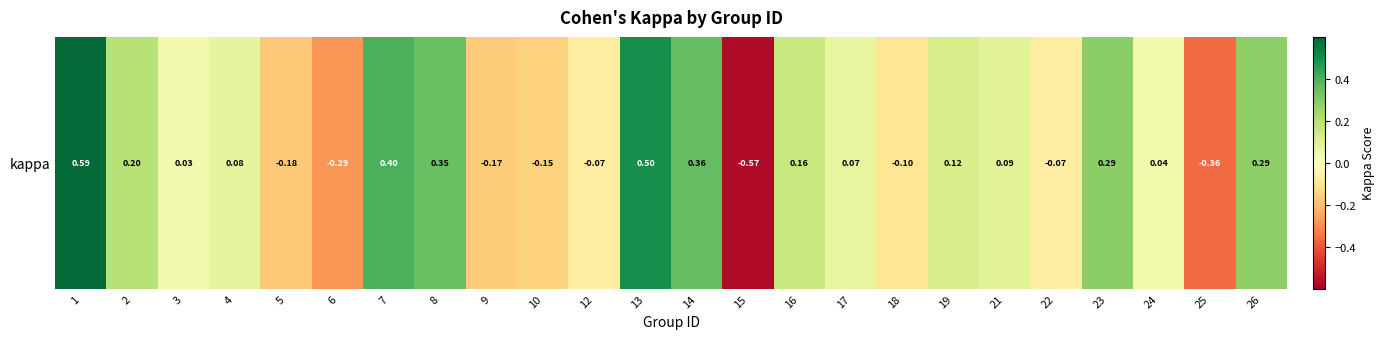

What is the sum of the values at 21 and 19?

0.2